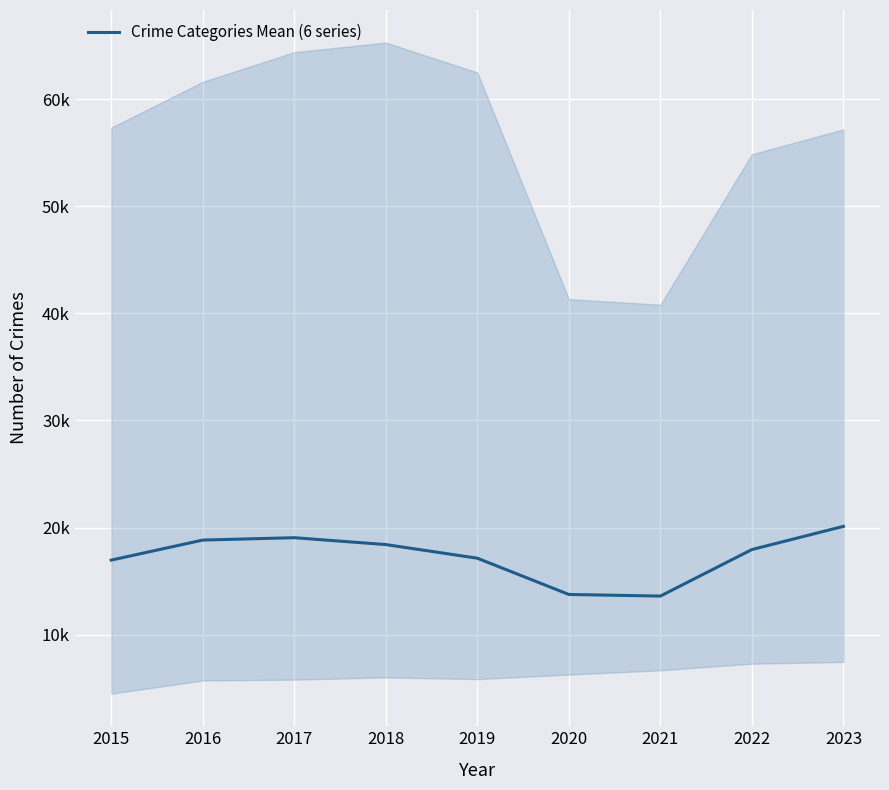

What is the ratio of the value at 2017 to the value at 2015?

1.1